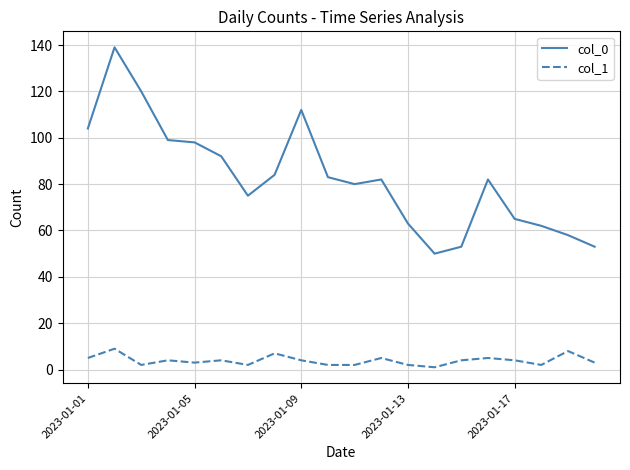

Reading right to left, what are all the values shown in this chart?

col_0: 53	58	62	65	82	53	50	63	82	80	83	112	84	75	92	98	99	120	139	104
col_1: 3	8	2	4	5	4	1	2	5	2	2	4	7	2	4	3	4	2	9	5